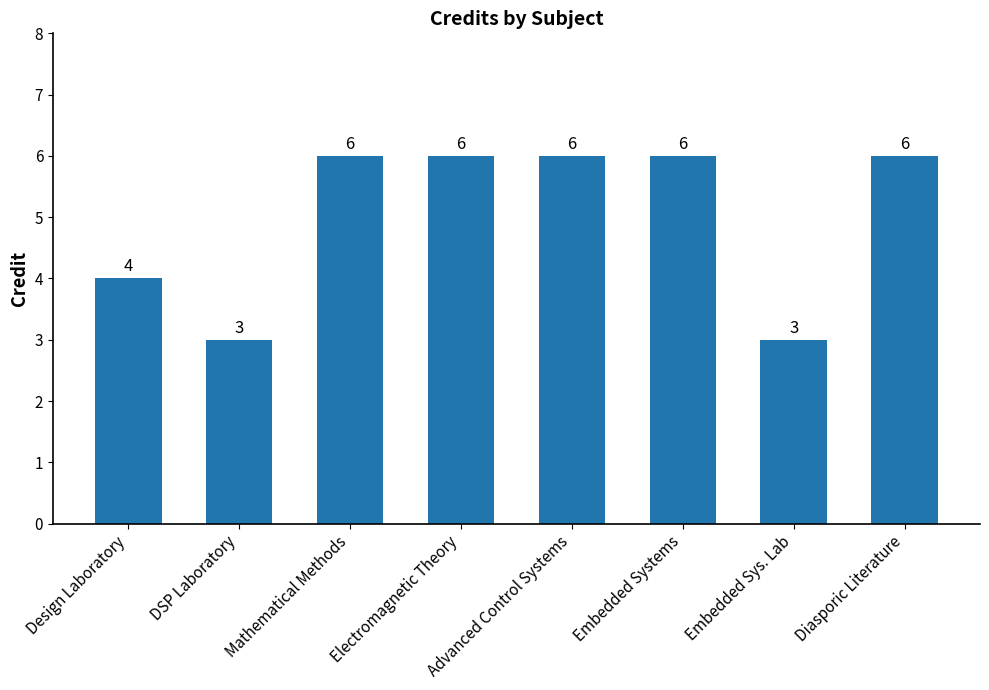

What is the difference between the maximum and minimum values?

3